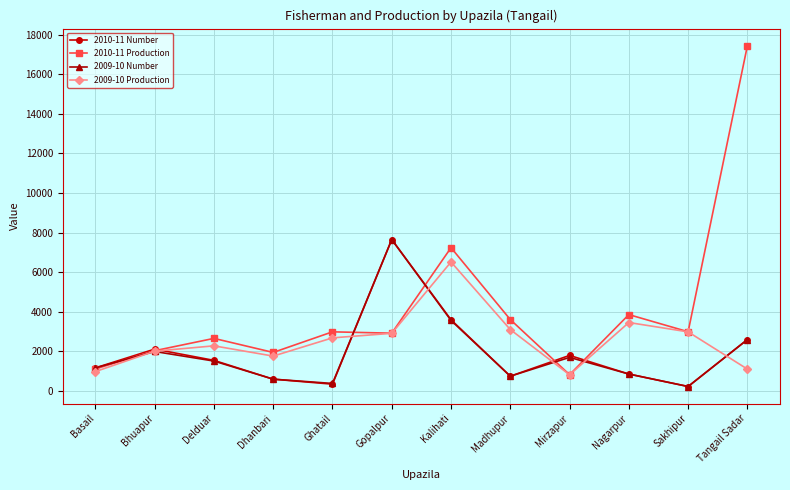

Which series changed the most between Bhuapur and Tangail Sadar?

2010-11 Production